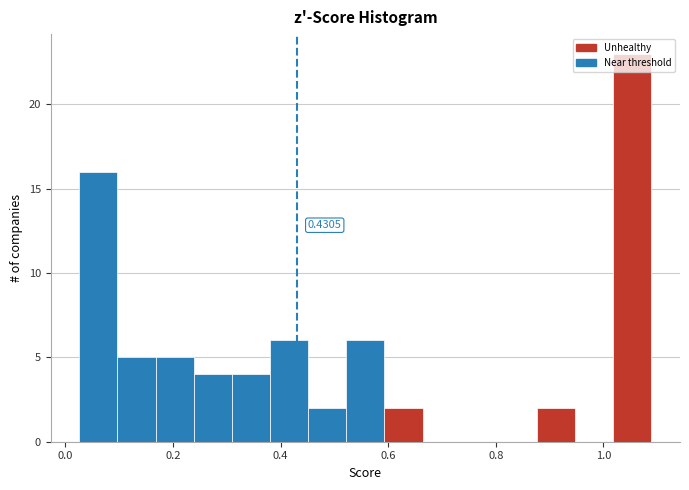

Around what value on the x-axis is the tallest bar? Give the approximate position of its centre, as read against the axis.

1.06